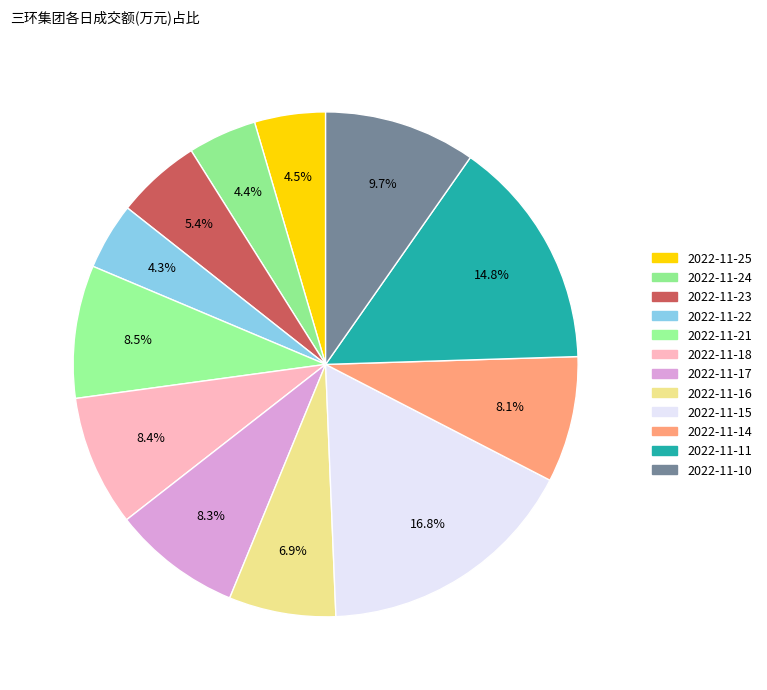

Which category has the biggest portion of the pie?

2022-11-15